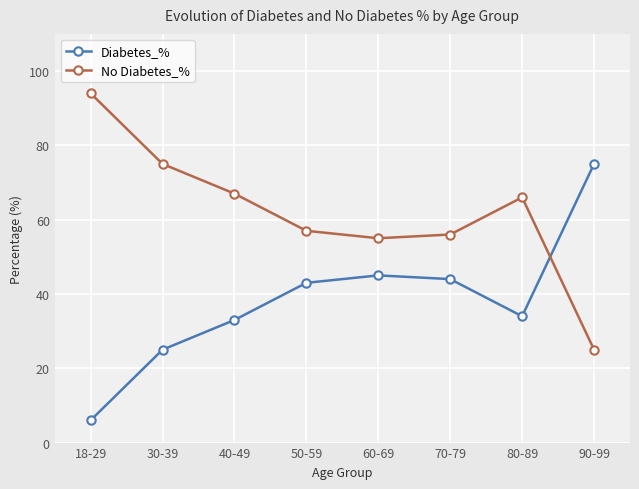

How many lines are shown in the chart?

2